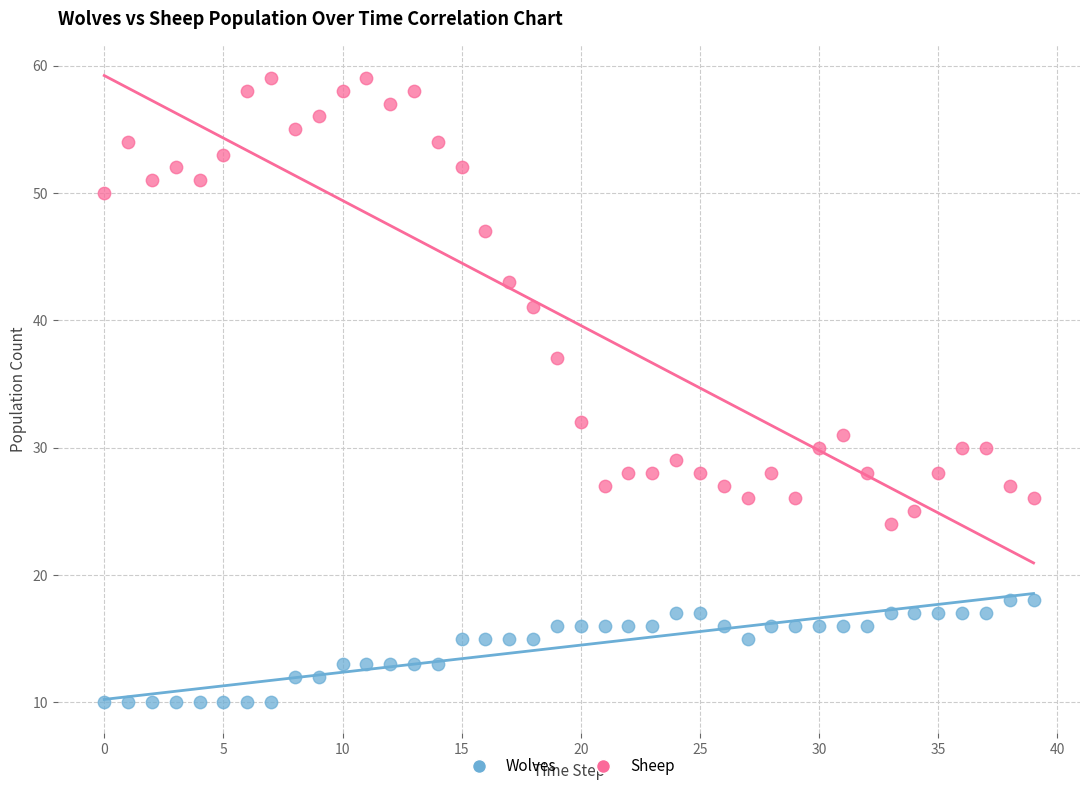

What are all the series names shown in the legend?

Wolves, Sheep